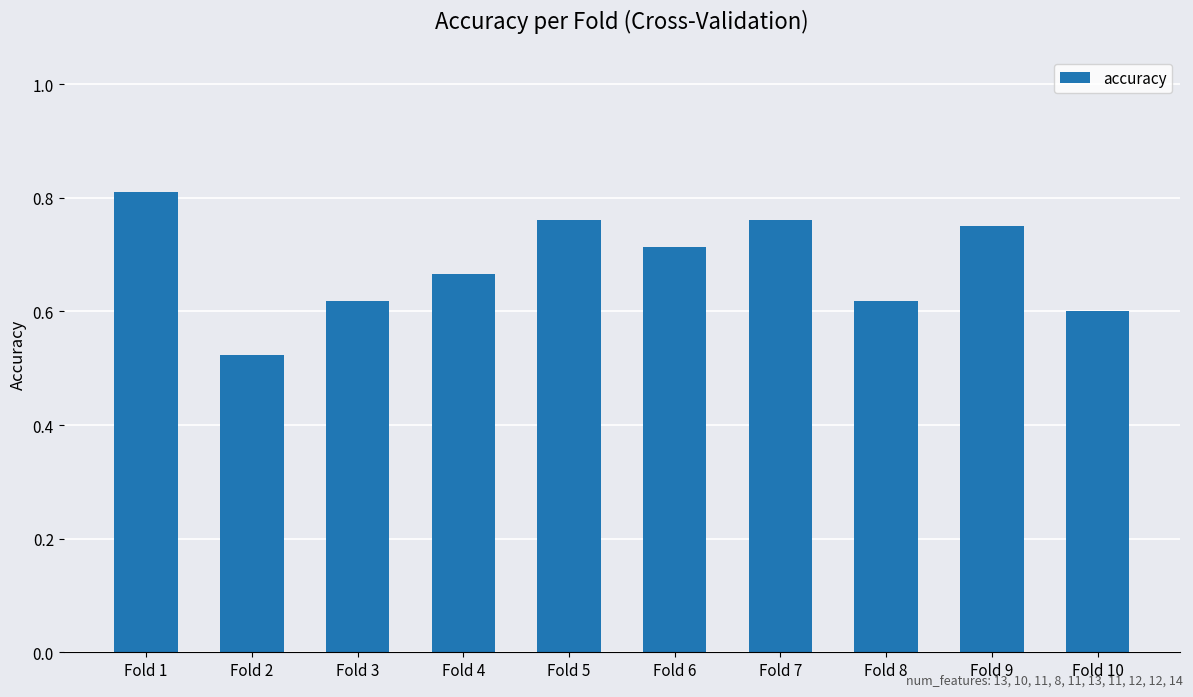

How many data points does each series have?

10